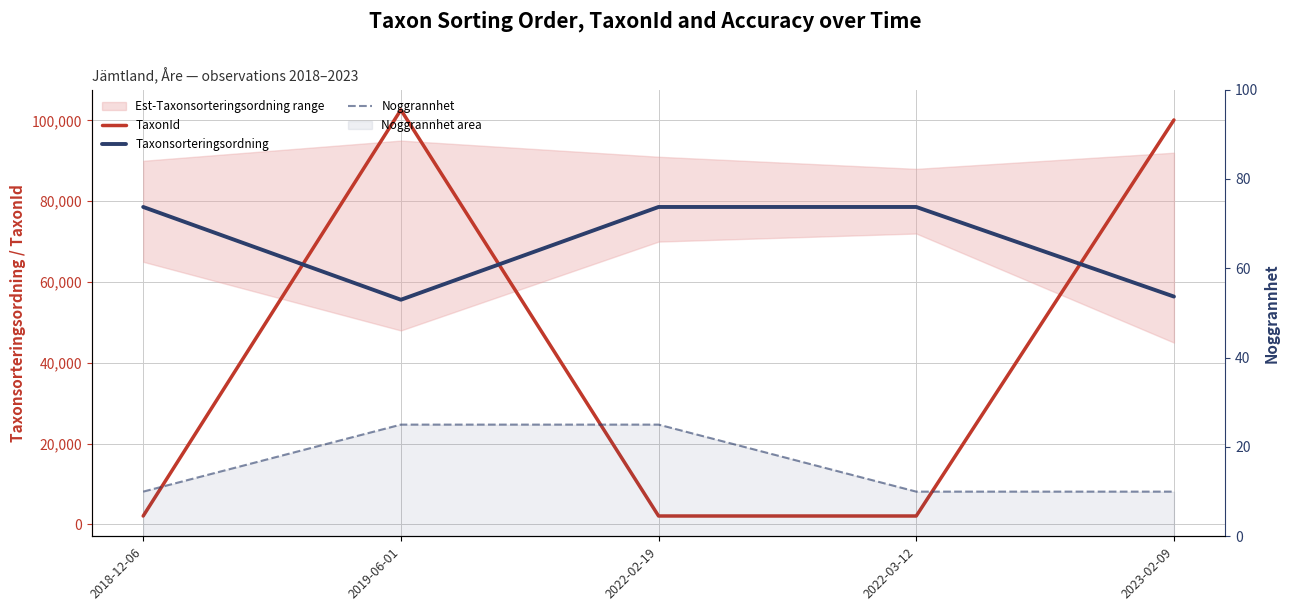

How many values in the Taxonsorteringsordning series are below 78570?

2